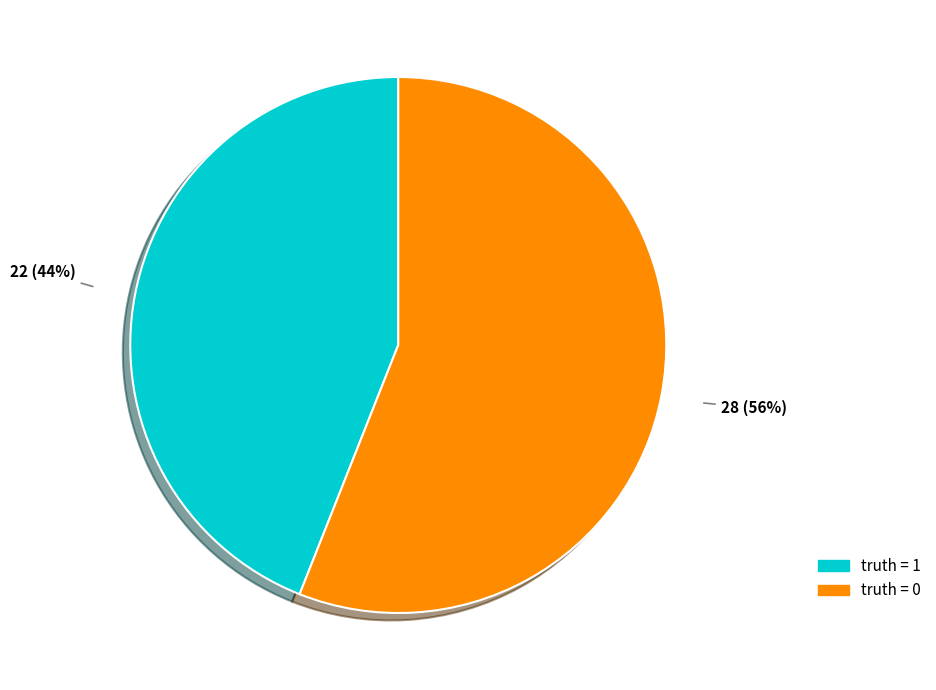

Does truth = 0 represent more than half of the total?

Yes